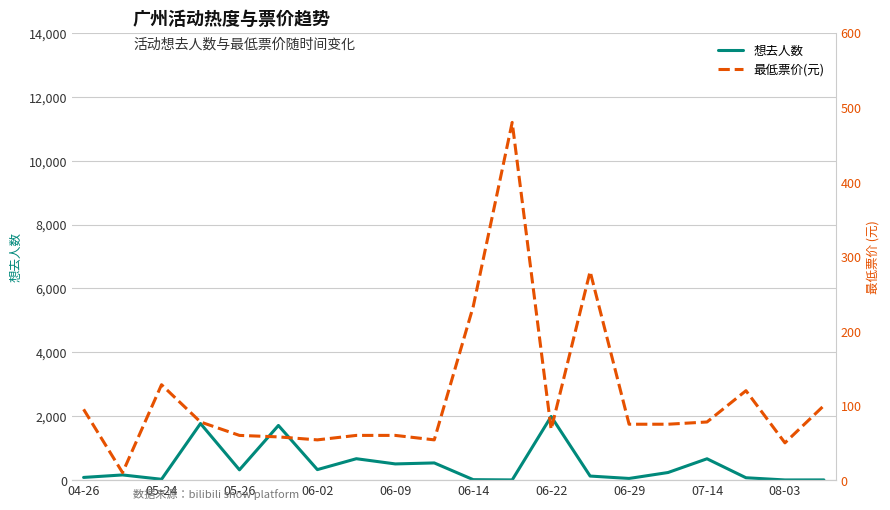

Which series has the widest spread of values?

想去人数